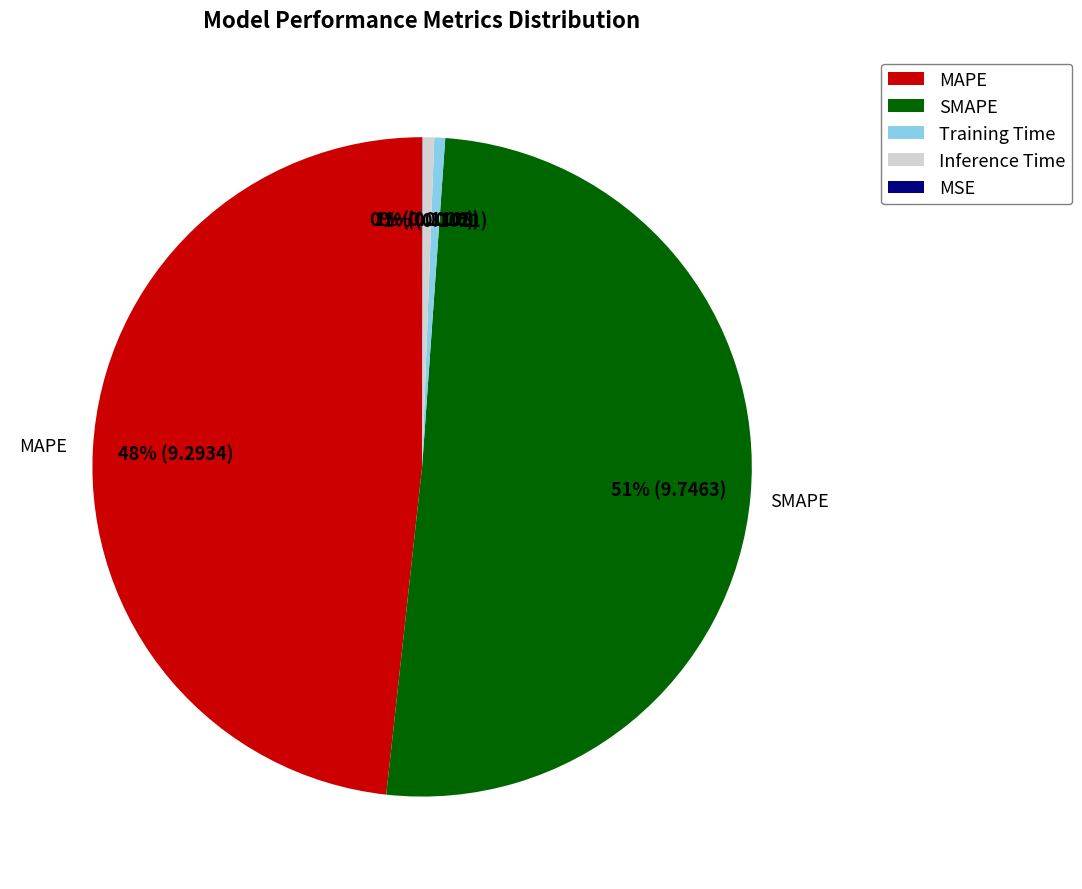

Is there any slice that represents more than half of the pie?

Yes